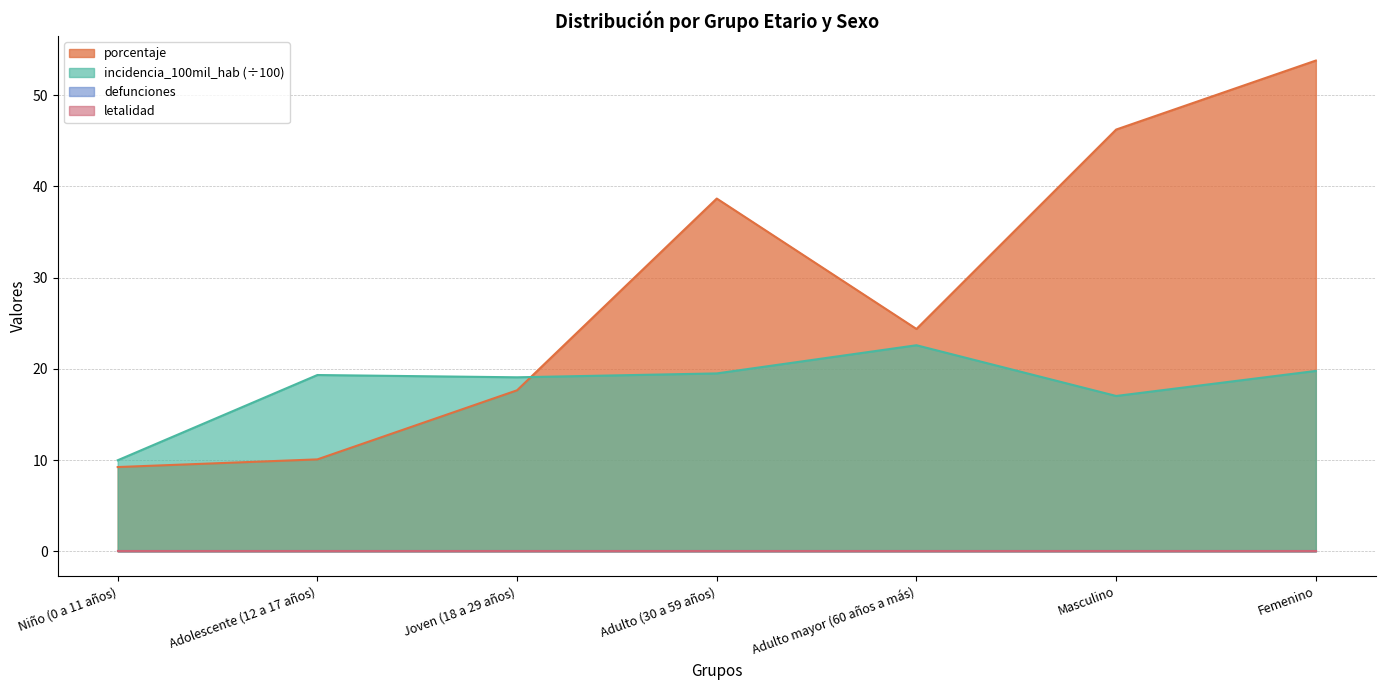

How many times do porcentaje and incidencia_100mil_hab cross each other?

1